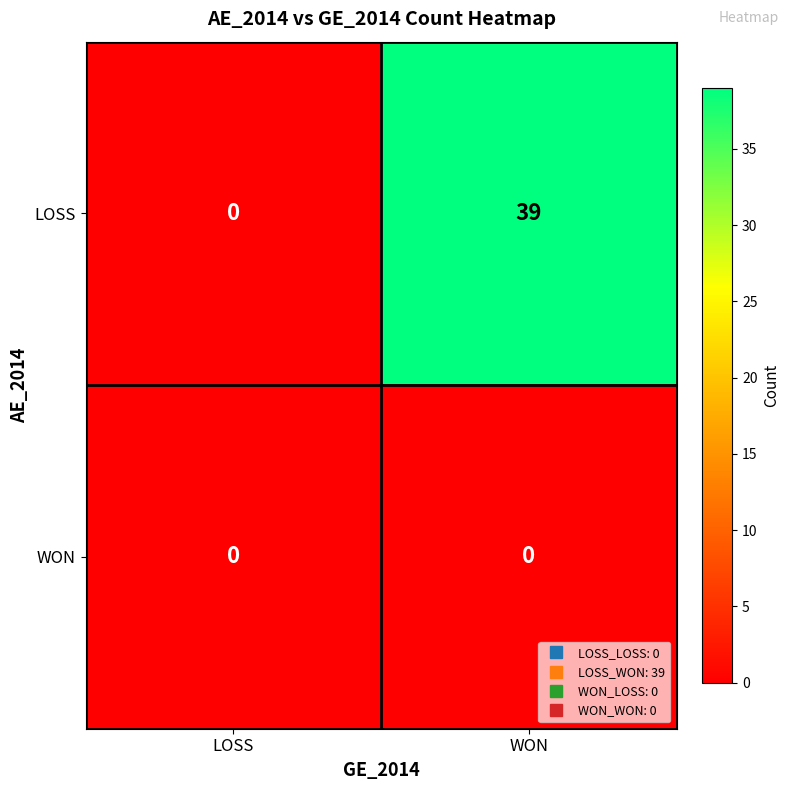

What is the average value of the LOSS series?

20